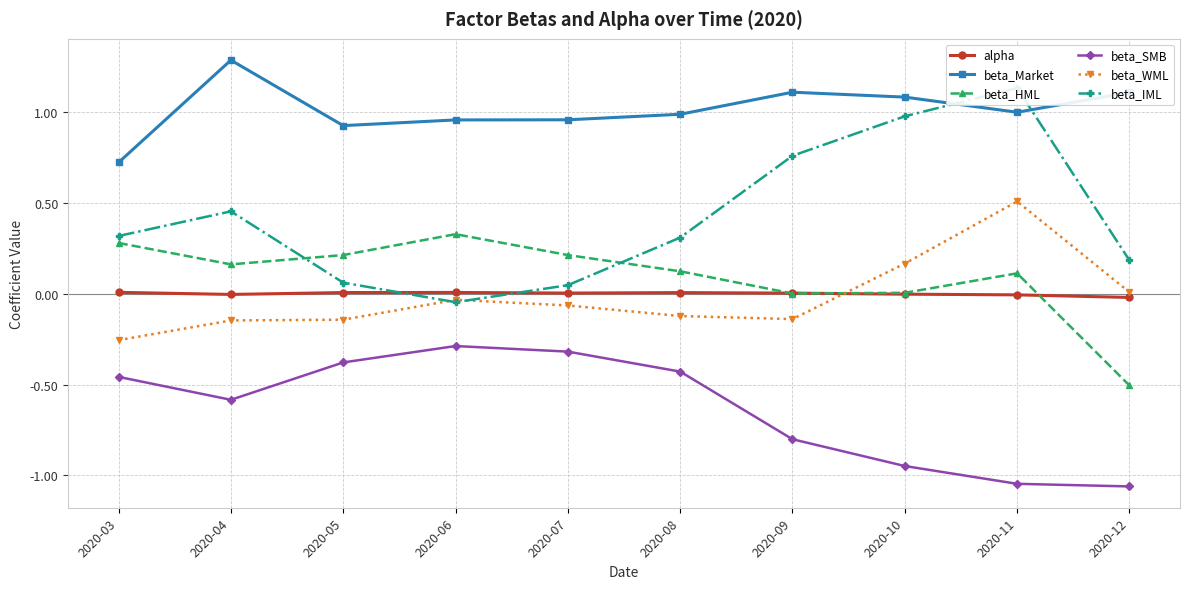

What is the lowest value of the beta_HML series?

-0.5